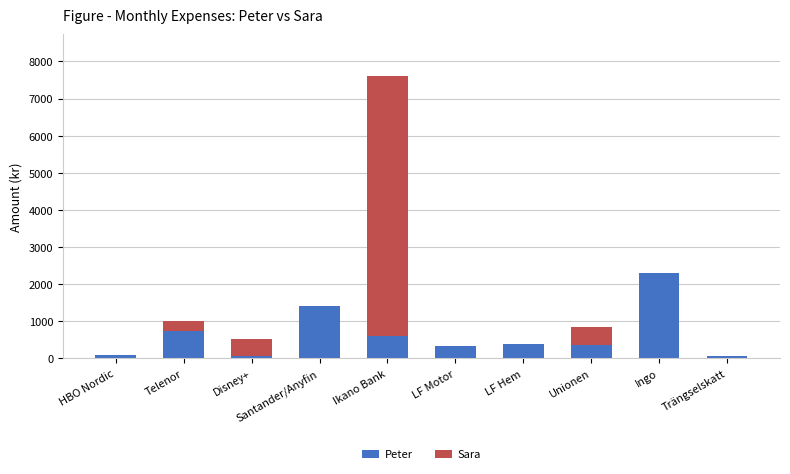

Count the number of data series in this chart.

2